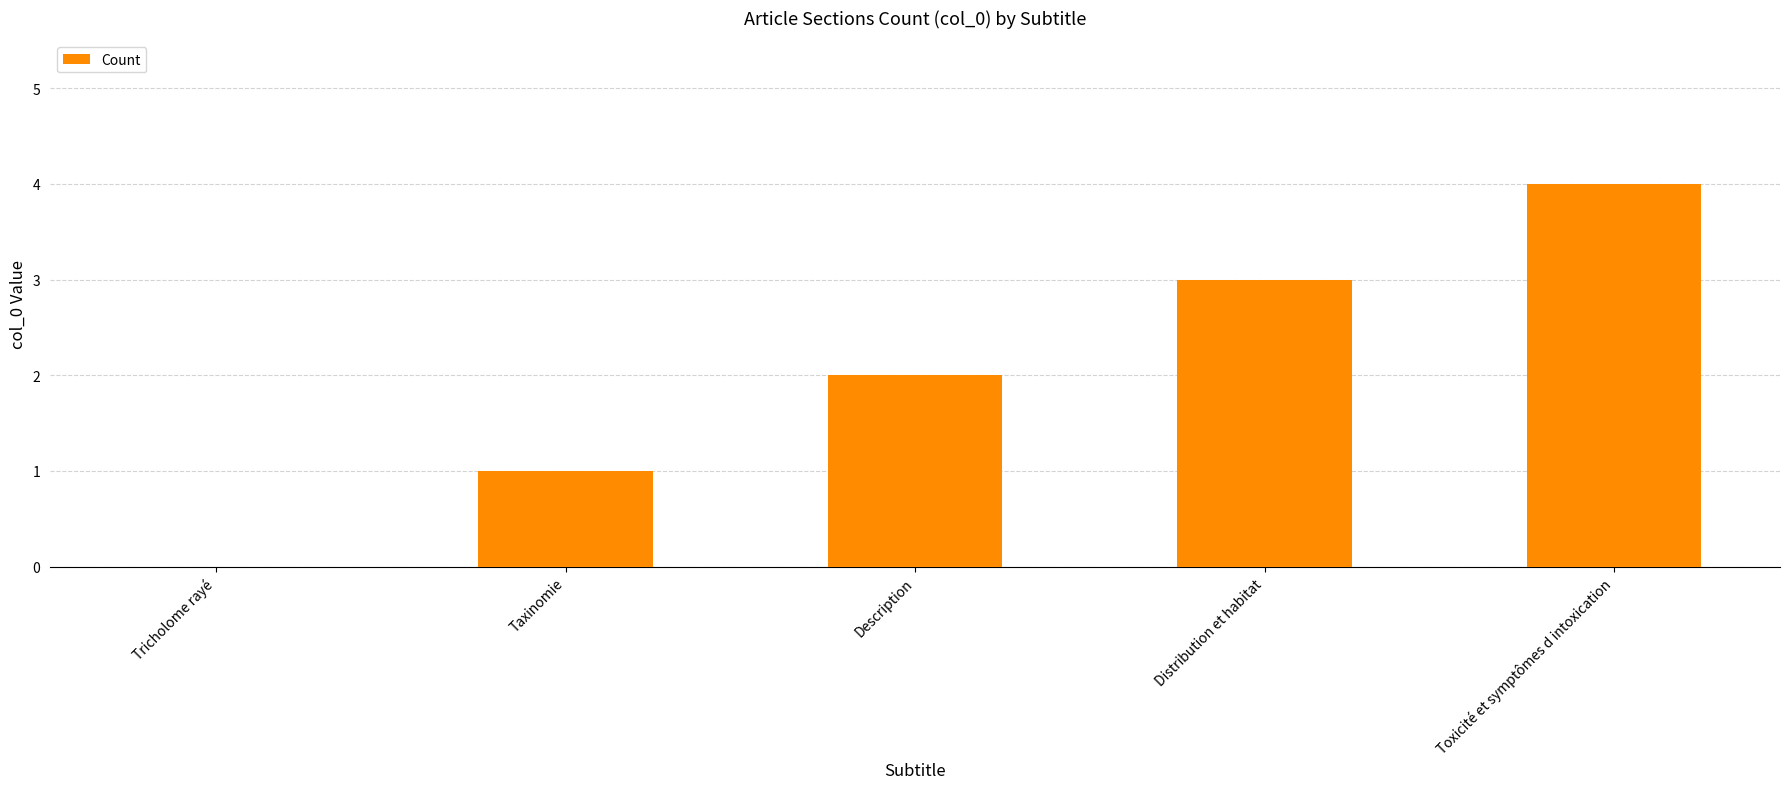

What is the sum of the values at Distribution et habitat and Description?

5